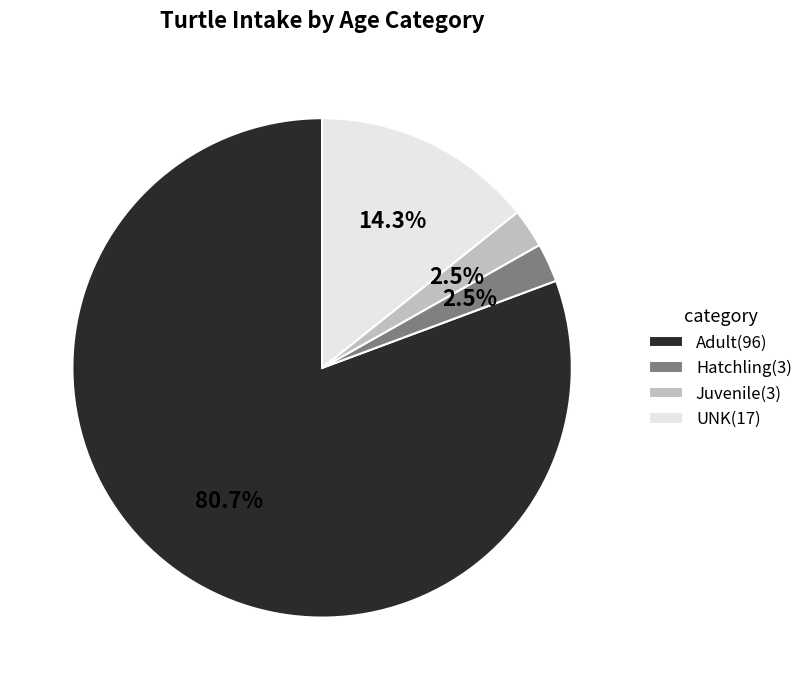

Between Hatchling and UNK, which is larger?

UNK